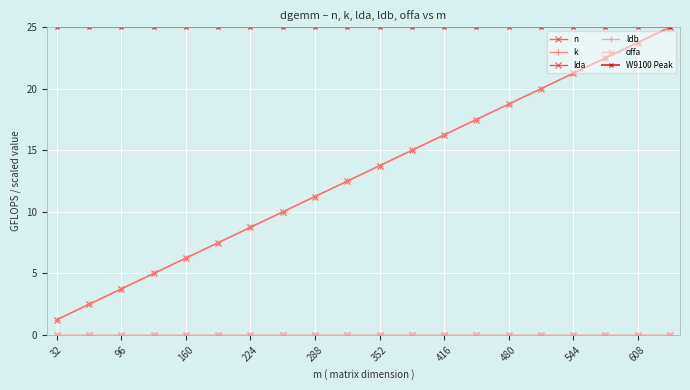

Does the chart have visible grid lines?

Yes